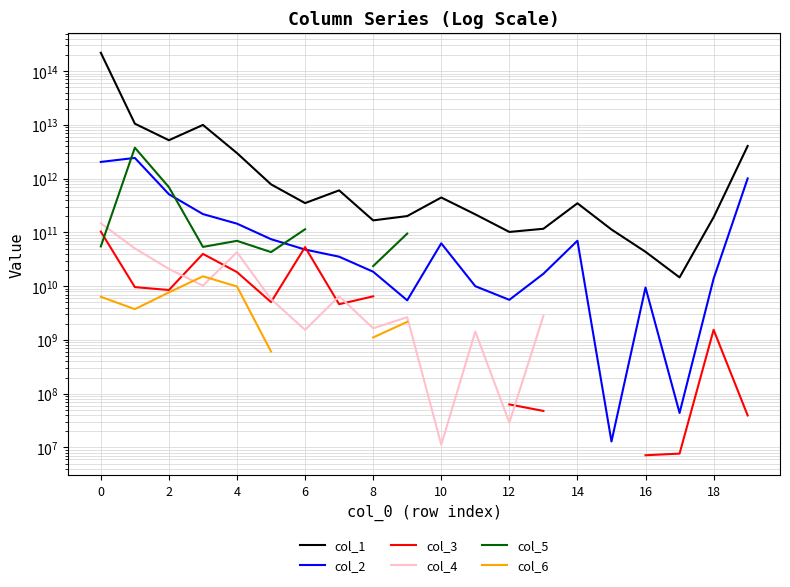

What is the maximum value for col_2?

2429800444729.0